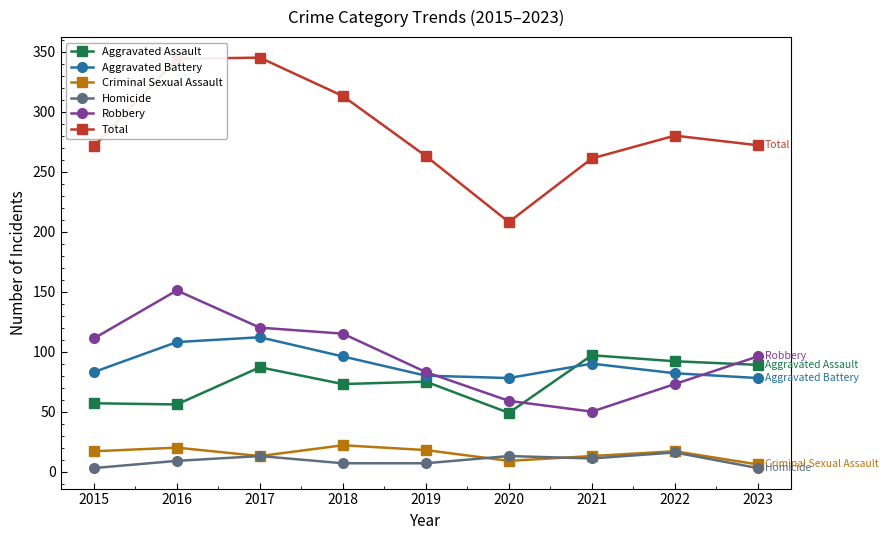

What is the sum of all Homicide values?

82